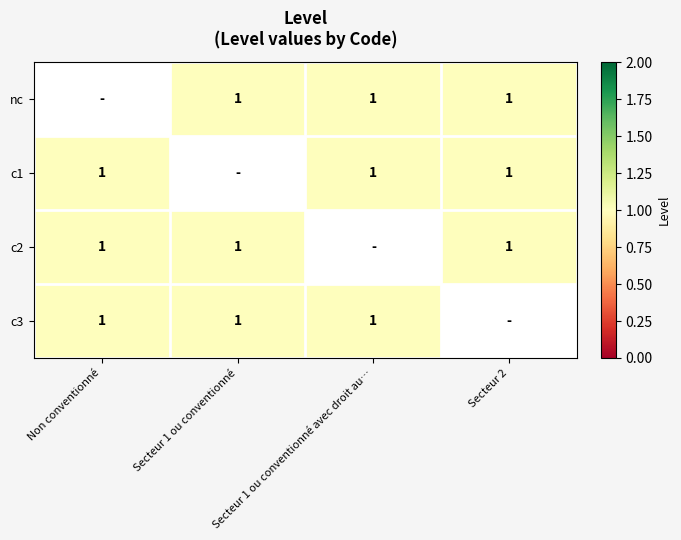

At Secteur 1 ou conventionné, list the series in order from largest to smallest.

nc, c1, c2, c3